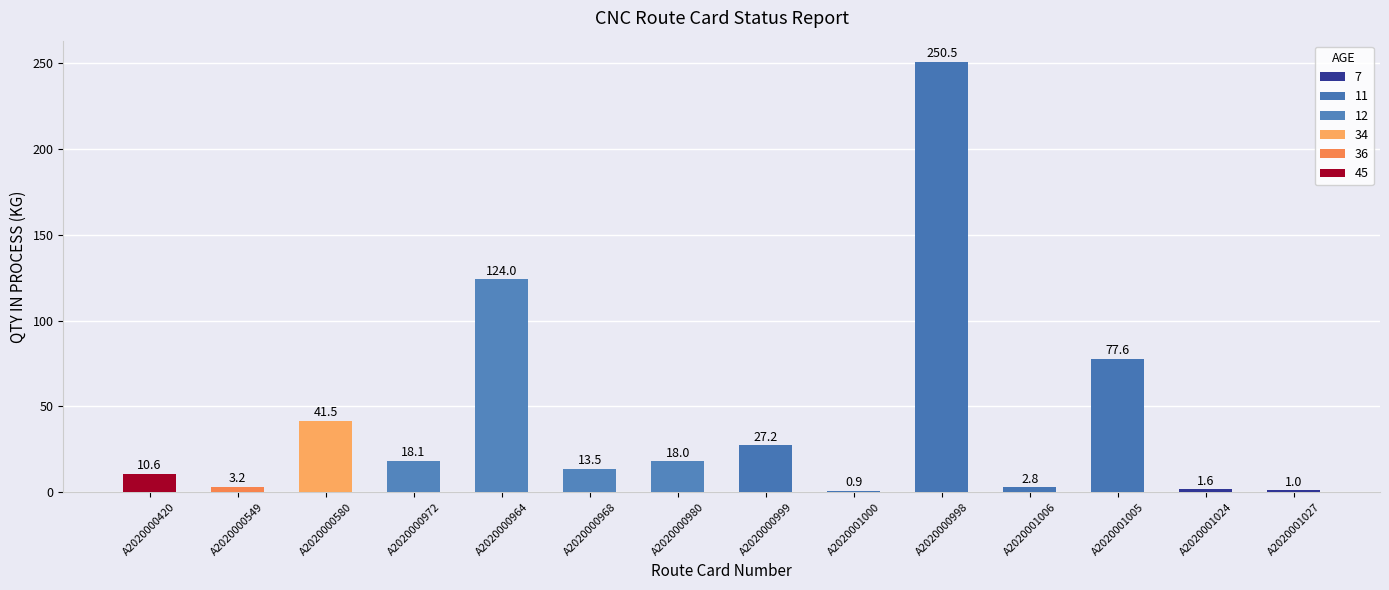

What is the change in value from A2020000580 to A2020000999?

-14.3